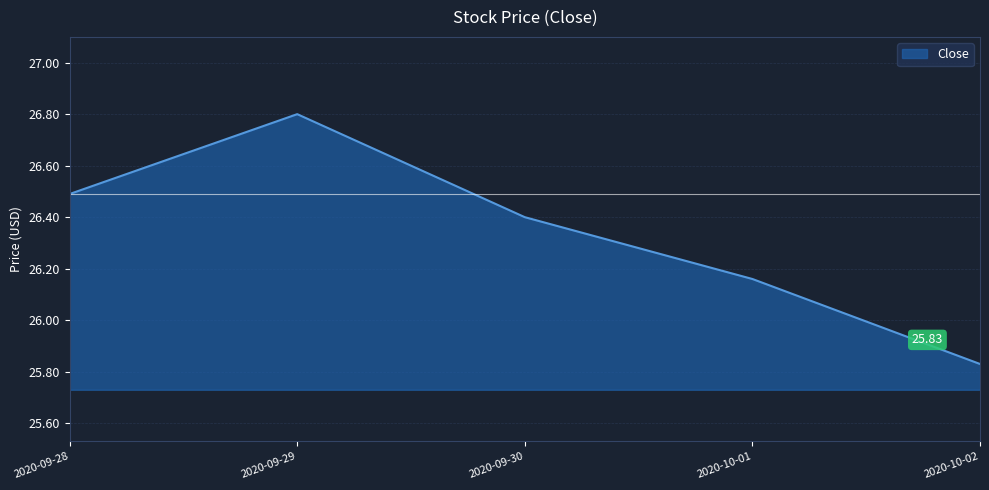

Rank the categories by value from highest to lowest.

2020-09-29, 2020-09-28, 2020-09-30, 2020-10-01, 2020-10-02